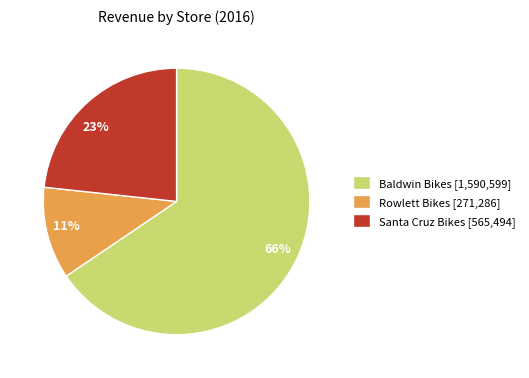

Does any single category account for the majority?

Yes